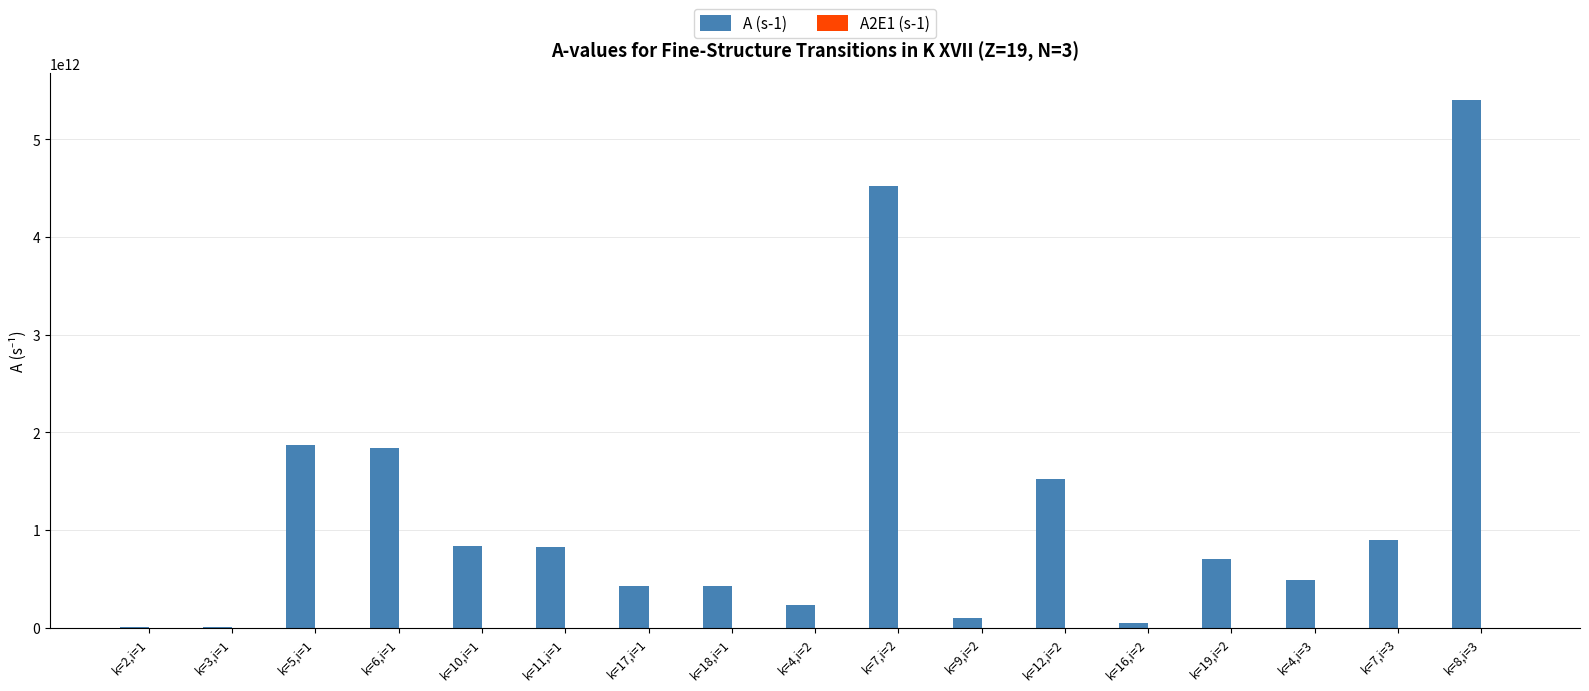

Count the number of data series in this chart.

1